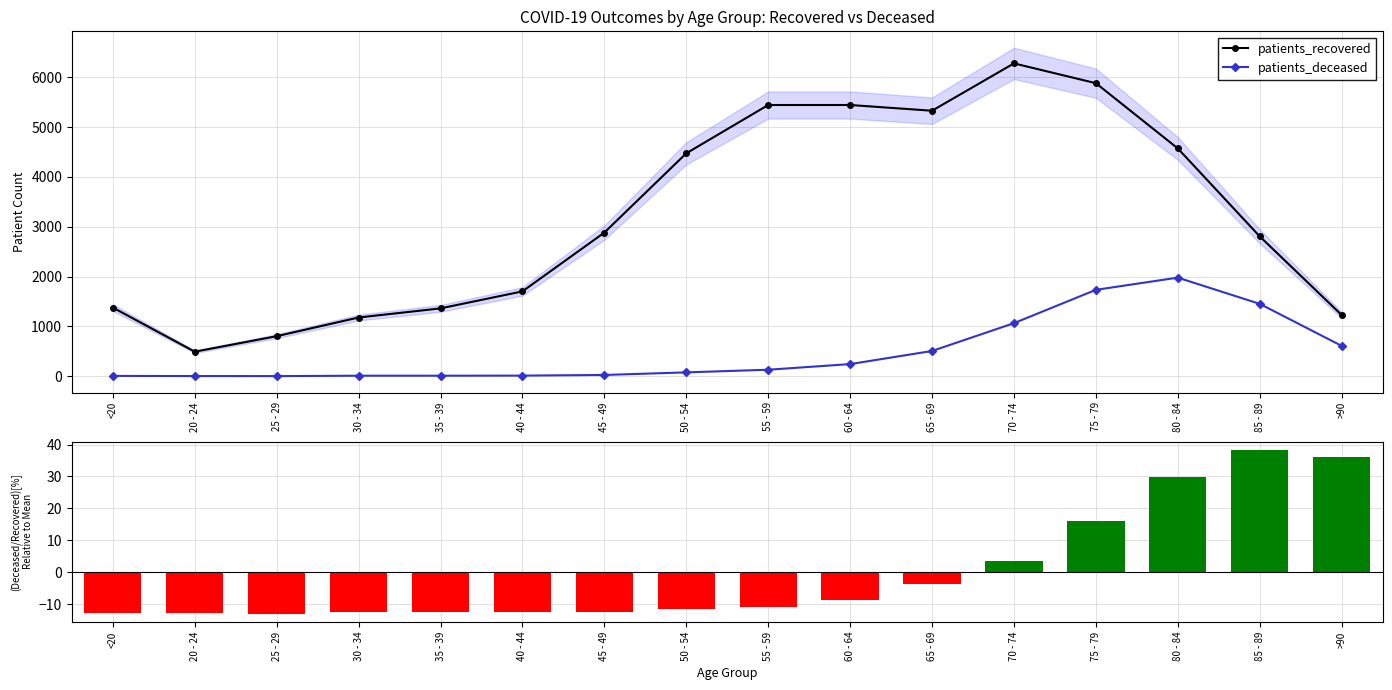

What is the difference between the patients_recovered values at 65 - 69 and 20 - 24?

4835